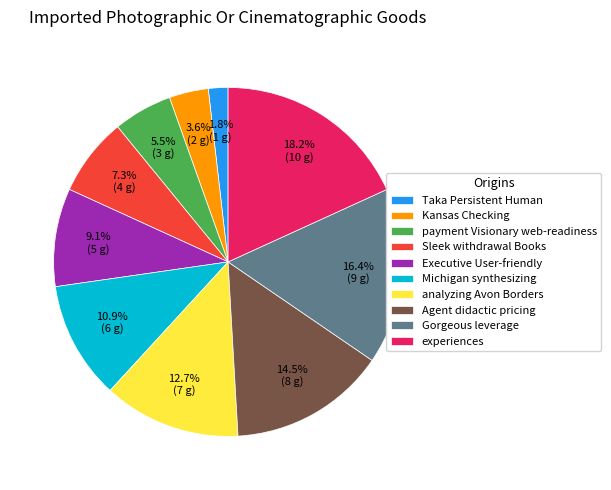

How many slices are in this pie chart?

10